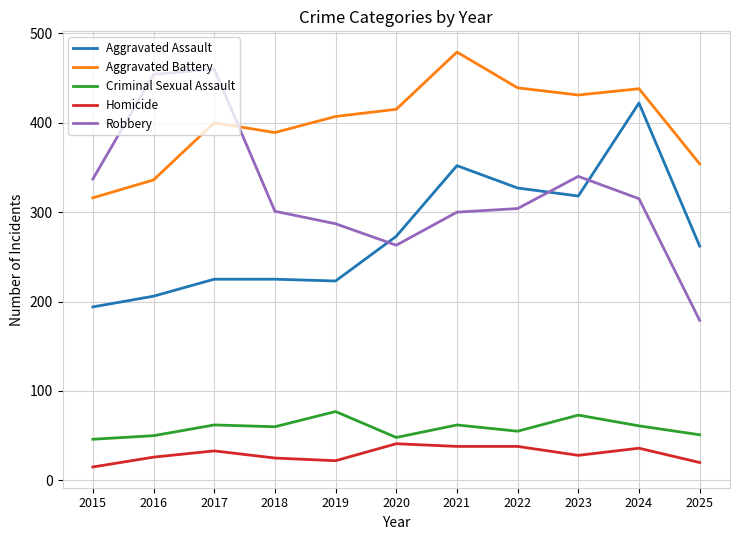

Is it true that Robbery equals 542 at 2024?

False